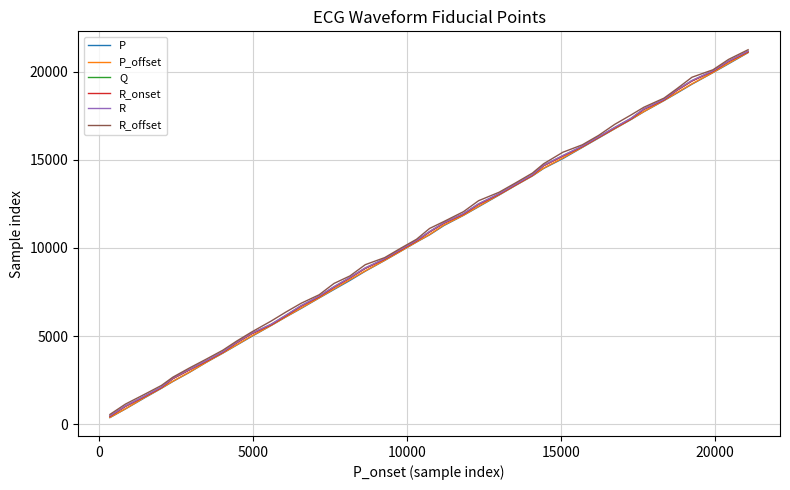

What is the maximum value shown in the chart?

21248